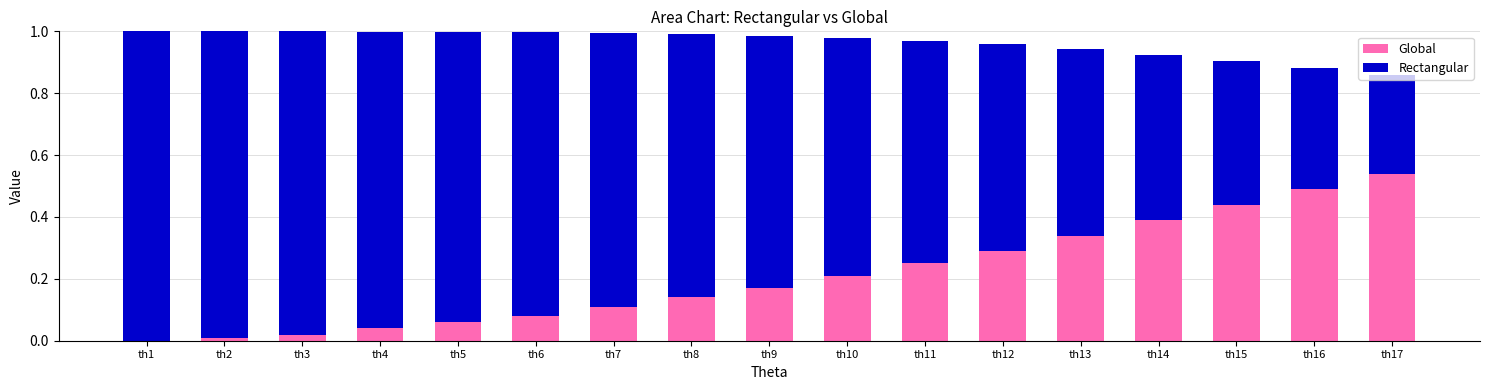

Is it true that Global equals 0.1 at th12?

False